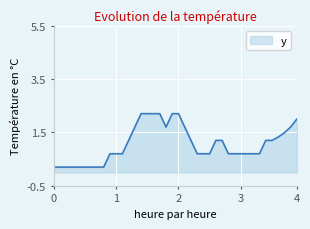

Does the chart have visible grid lines?

Yes